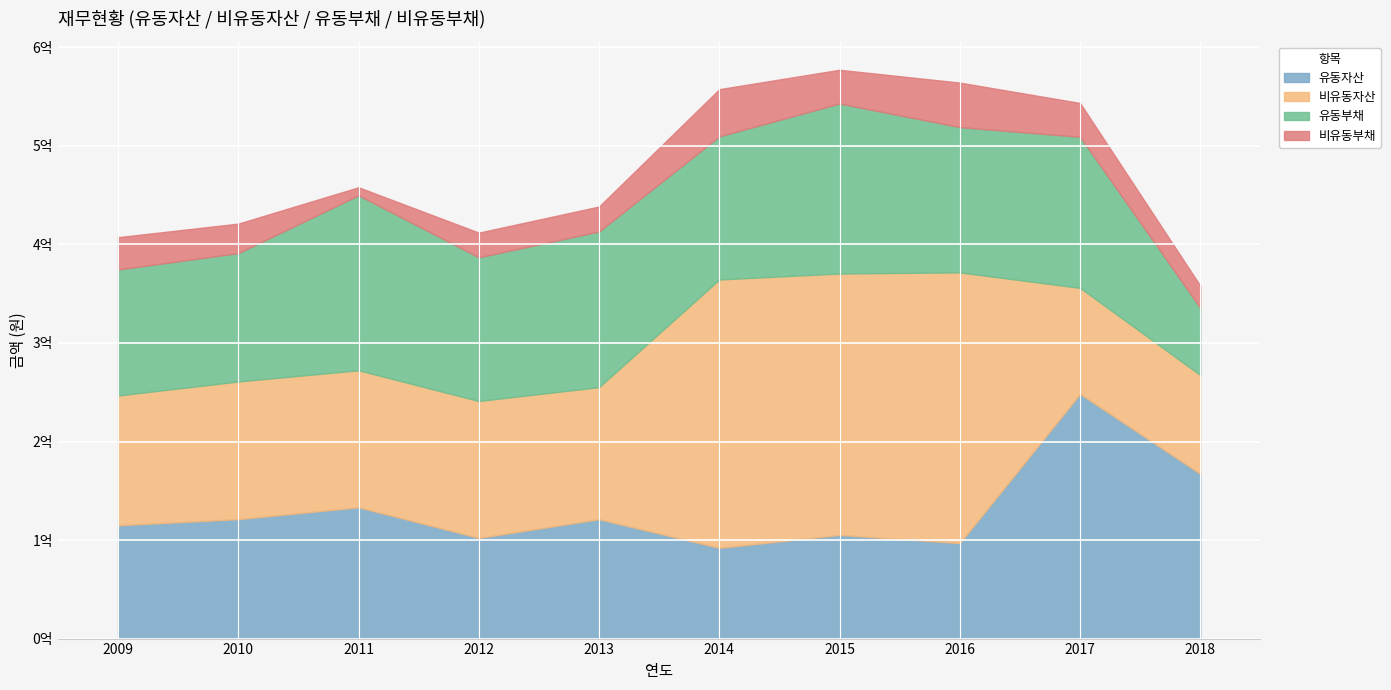

At which category is the sum across all series the highest?

2015